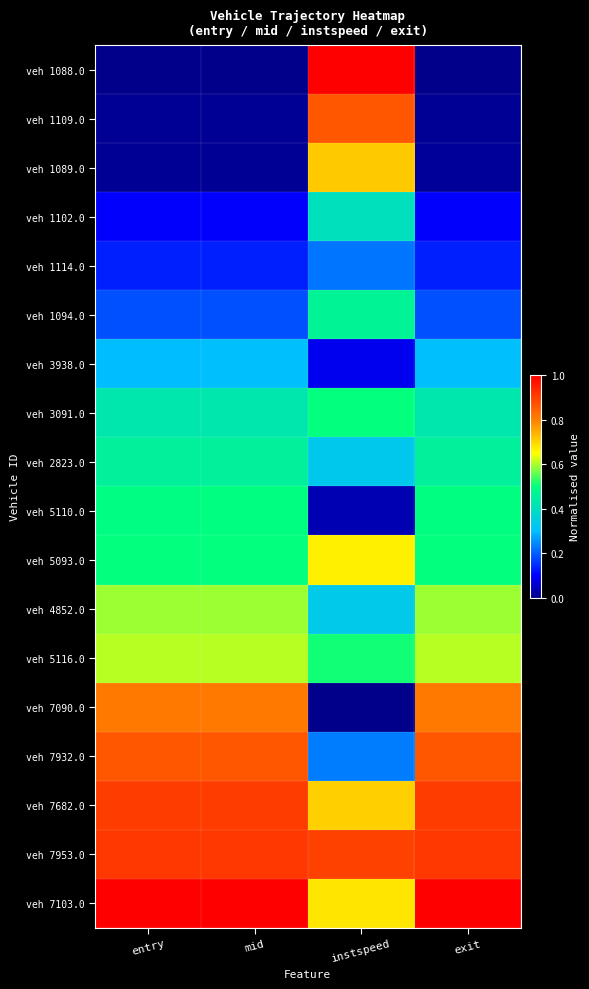

Which category has the lowest value across all series?

entry